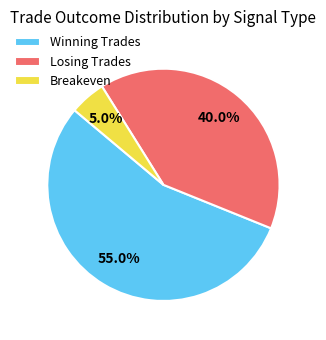

Approximately how many times larger is the value at Winning Trades compared to Losing Trades?

1.4